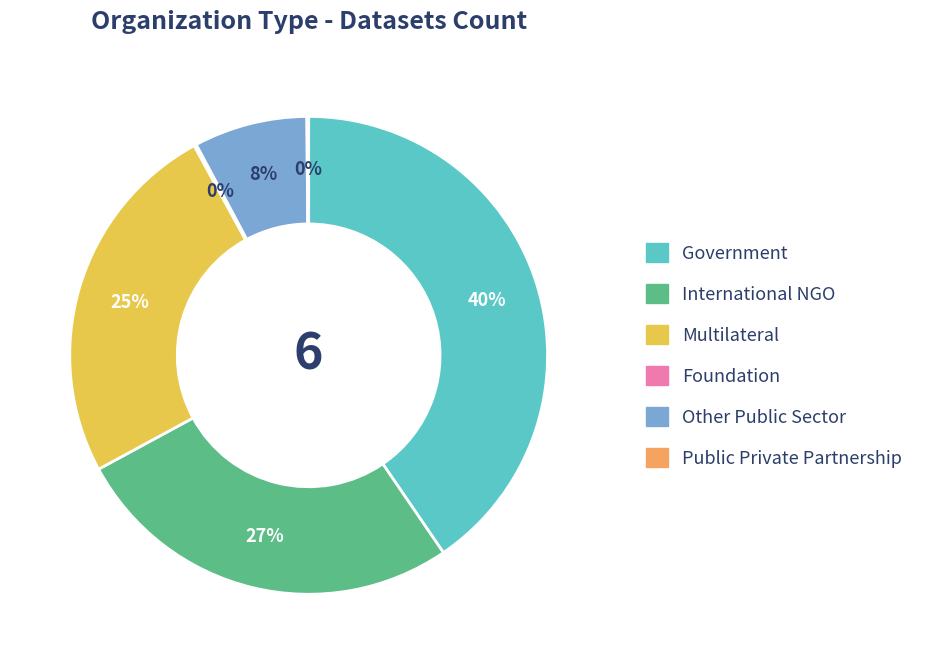

Is it true that Multilateral is 19% of the pie?

False